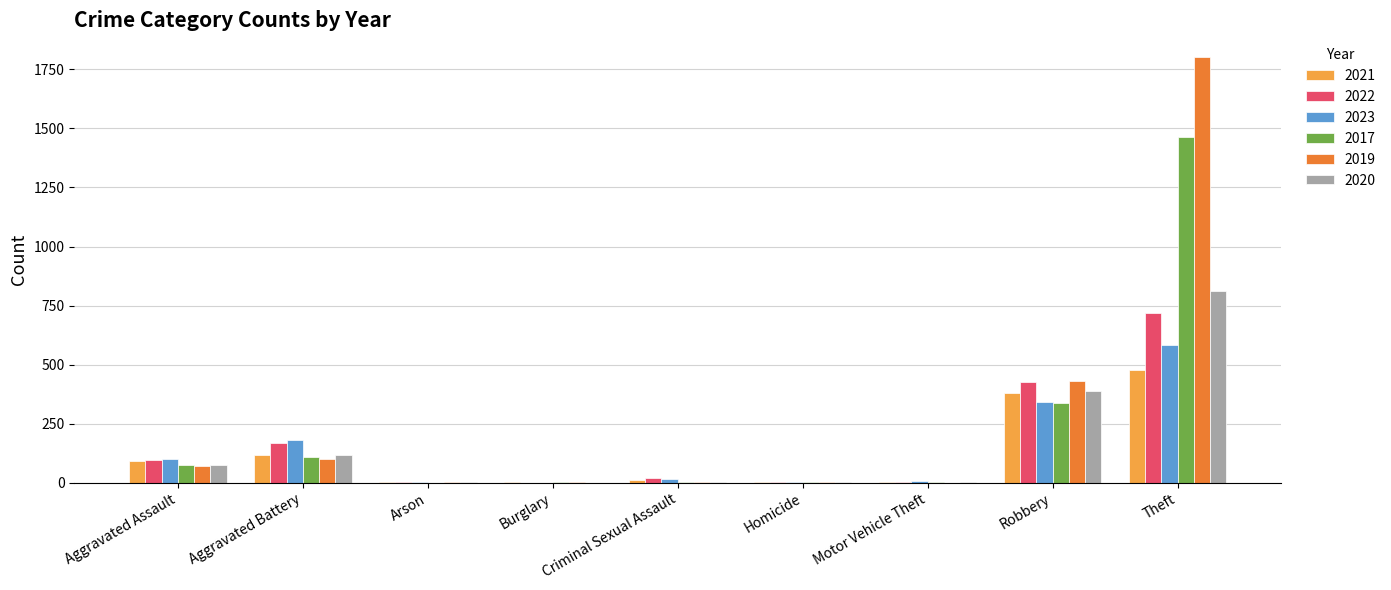

What is the sum of the 2023 values at Robbery and Motor Vehicle Theft?

347